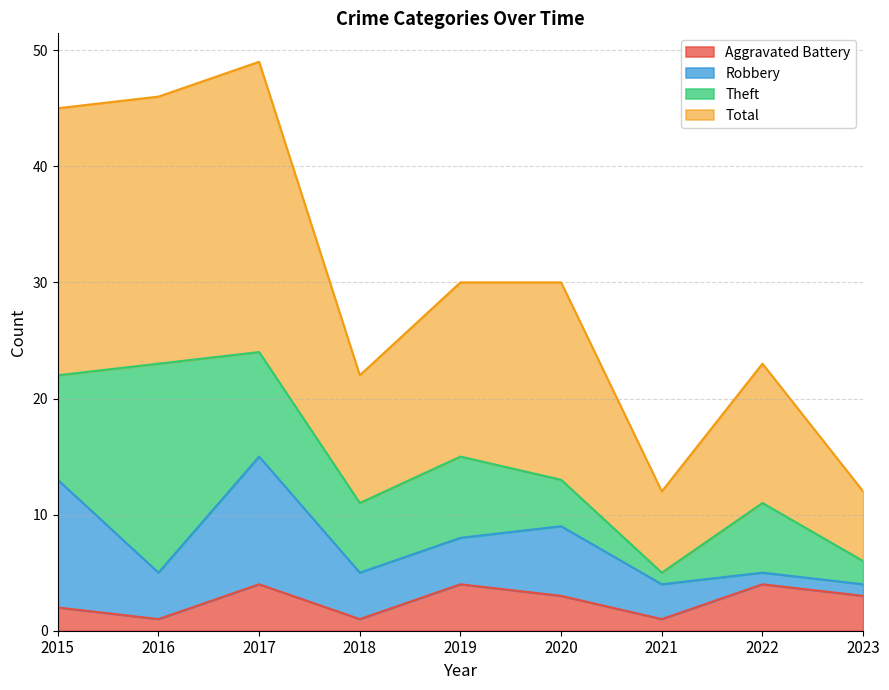

What is the highest value of the Aggravated Battery series?

4